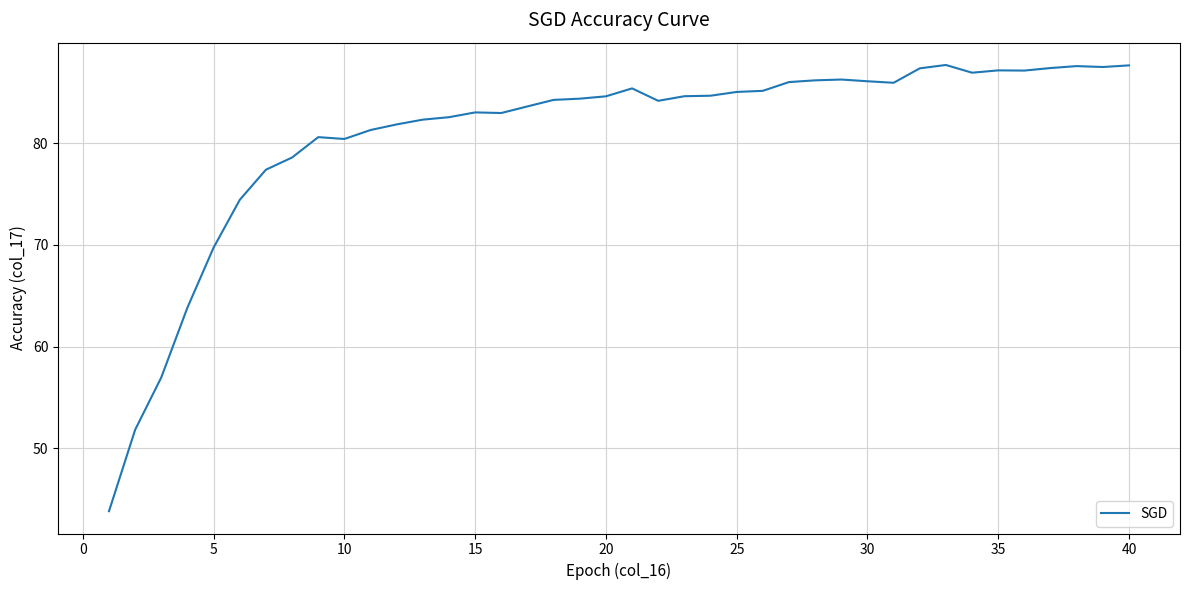

What is the maximum value shown in the chart?

87.7